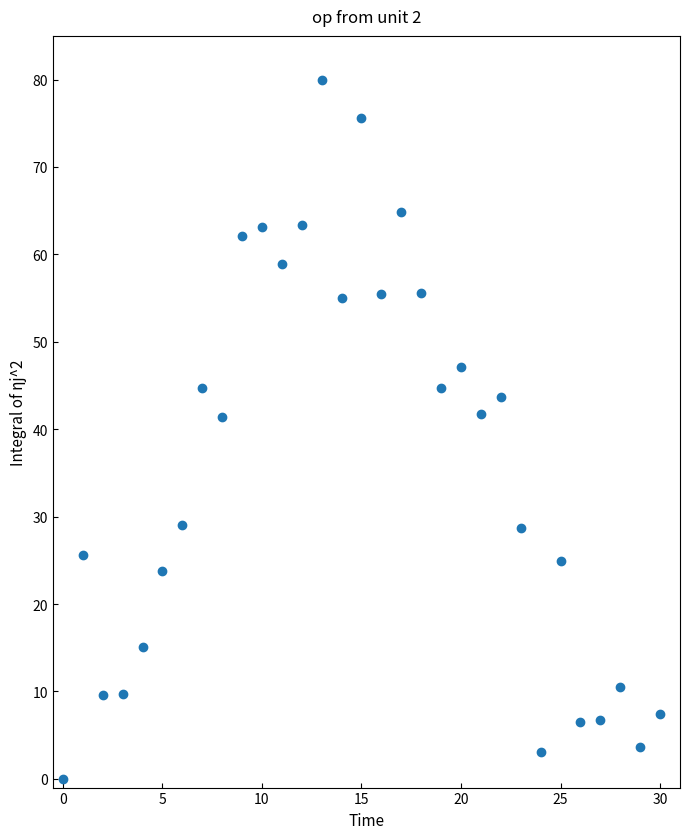

What is the range of Y values (max minus min)?

80.0